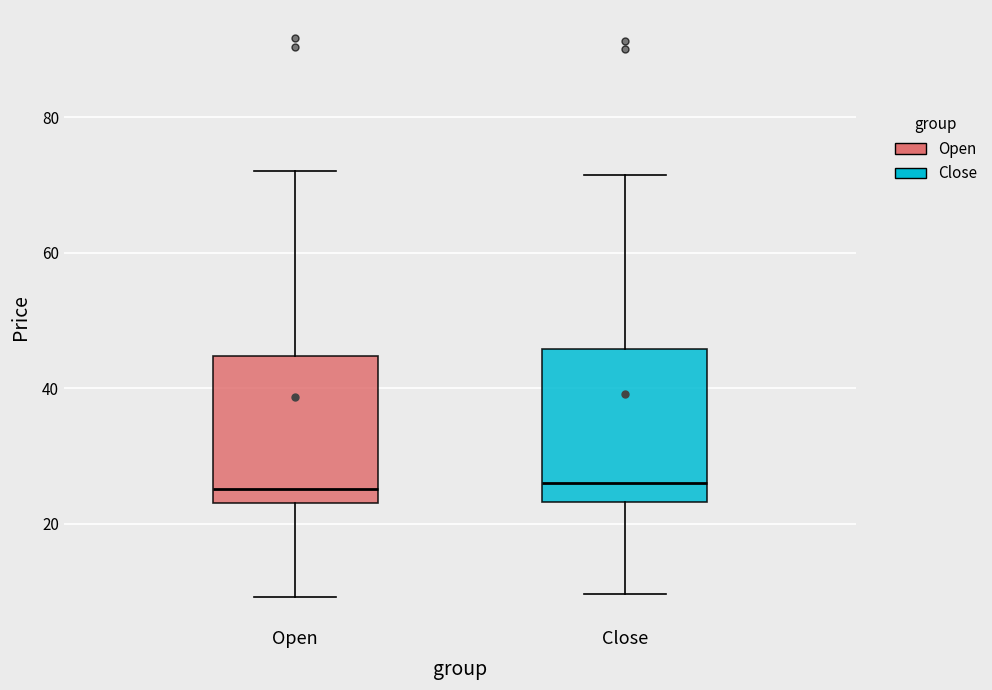

Reading left to right, read every box against the y-axis: the position of its median line, the range the box covers, and the ends of its whiskers. The values are not printed on the chart, so give them approximately, as read against the axis.

Open: median 26, box 24 to 44, whiskers 10 to 72
Close: median 26, box 24 to 46, whiskers 10 to 72